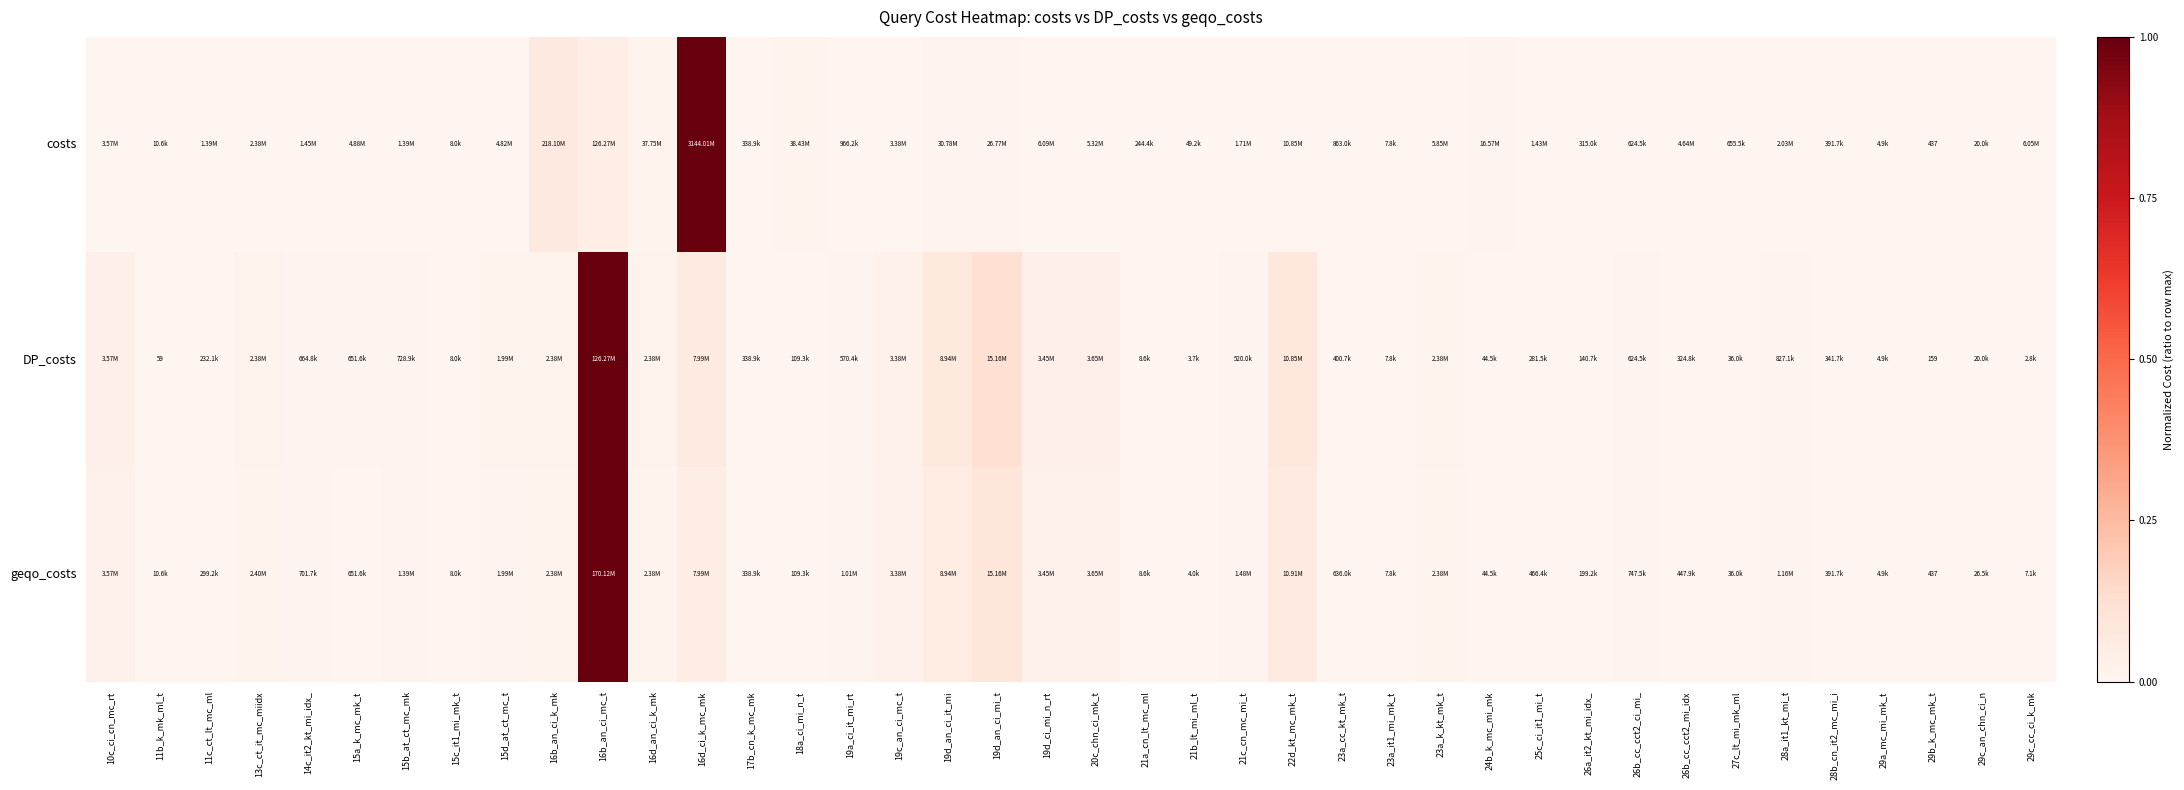

Which series has the largest range (max minus min)?

costs